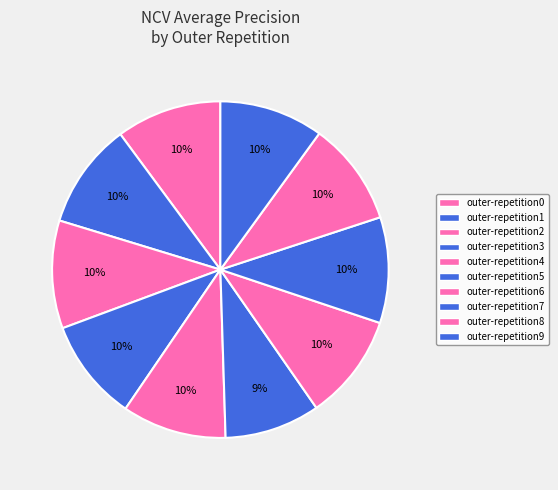

How many slices are in this pie chart?

10